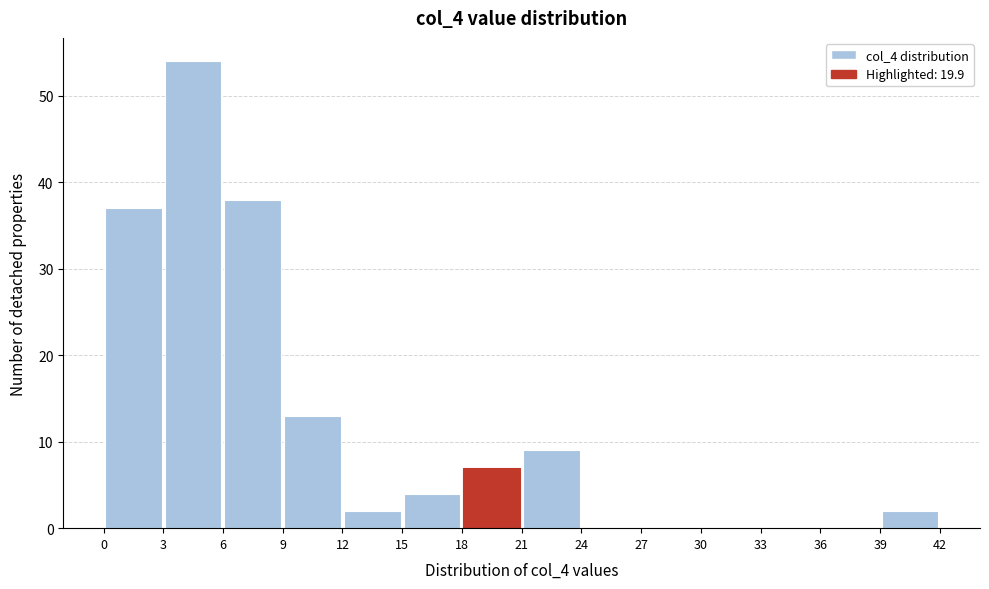

Reading left to right, transcribe this chart: for each bar, give the range it covers on the x-axis and its height. The values are not printed on the chart, so give them approximately, as read against the axis.

0 to 3: 37
3 to 6: 54
6 to 9: 38
9 to 12: 13
12 to 15: 2
15 to 18: 4
18 to 21: 7
21 to 24: 9
24 to 27: 0
27 to 30: 0
30 to 33: 0
33 to 36: 0
36 to 39: 0
39 to 42: 2